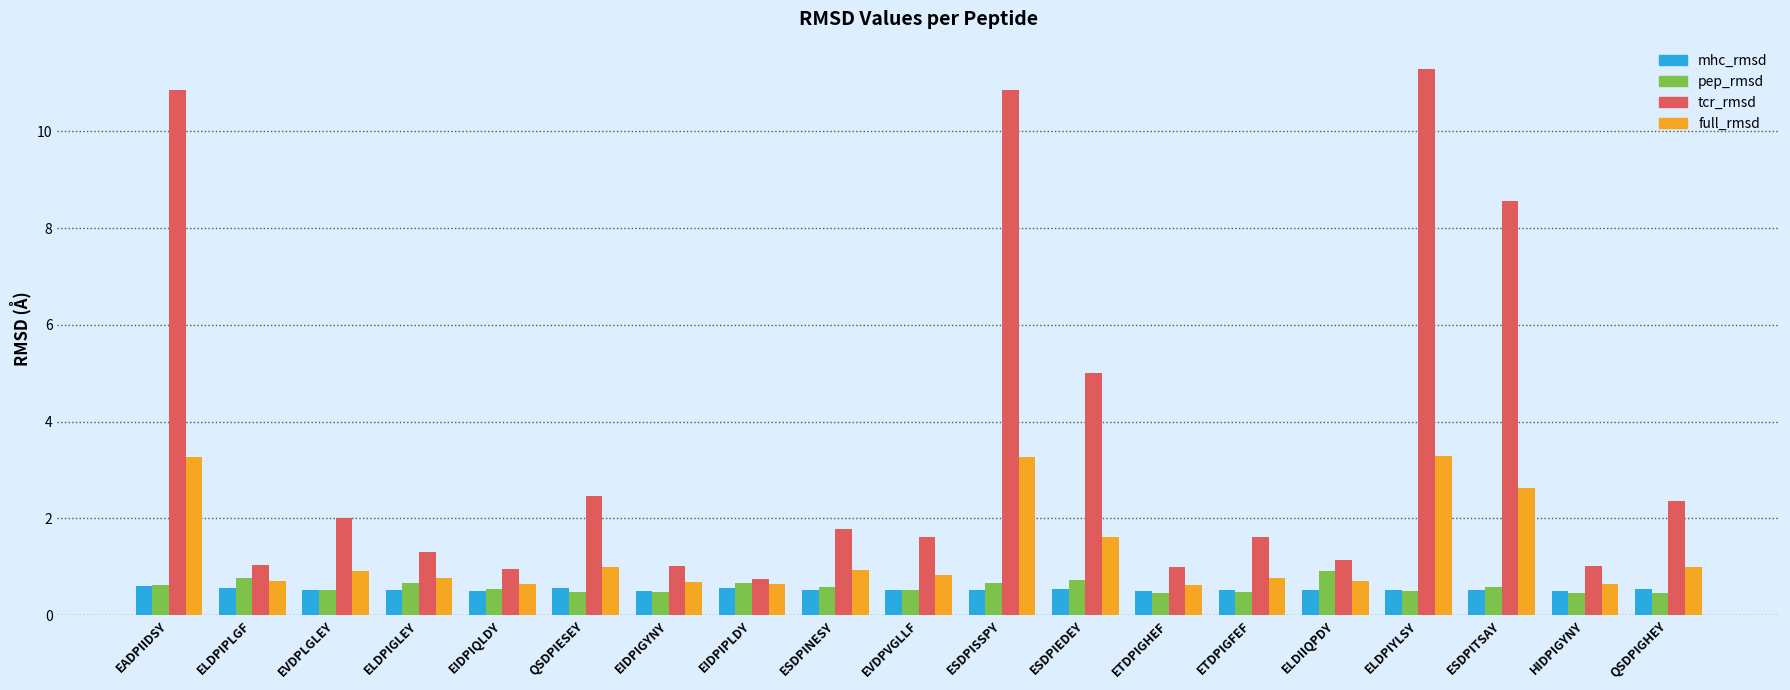

Which category has the highest value across all series?

ELDPIYLSY